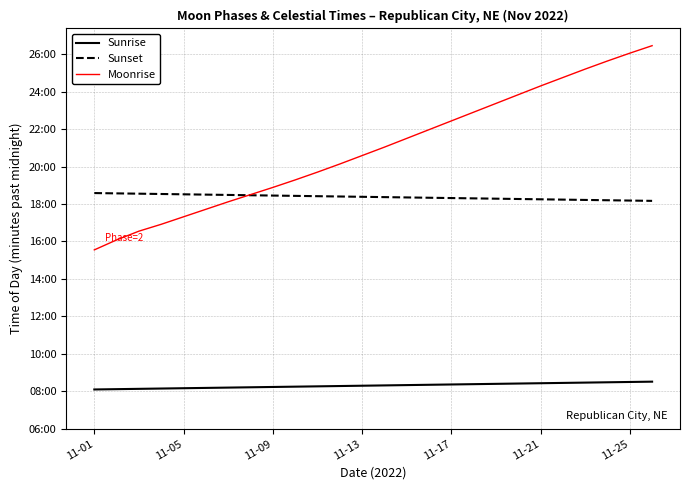

True or false: Sunset has more than 0 points higher than both neighbors.

False